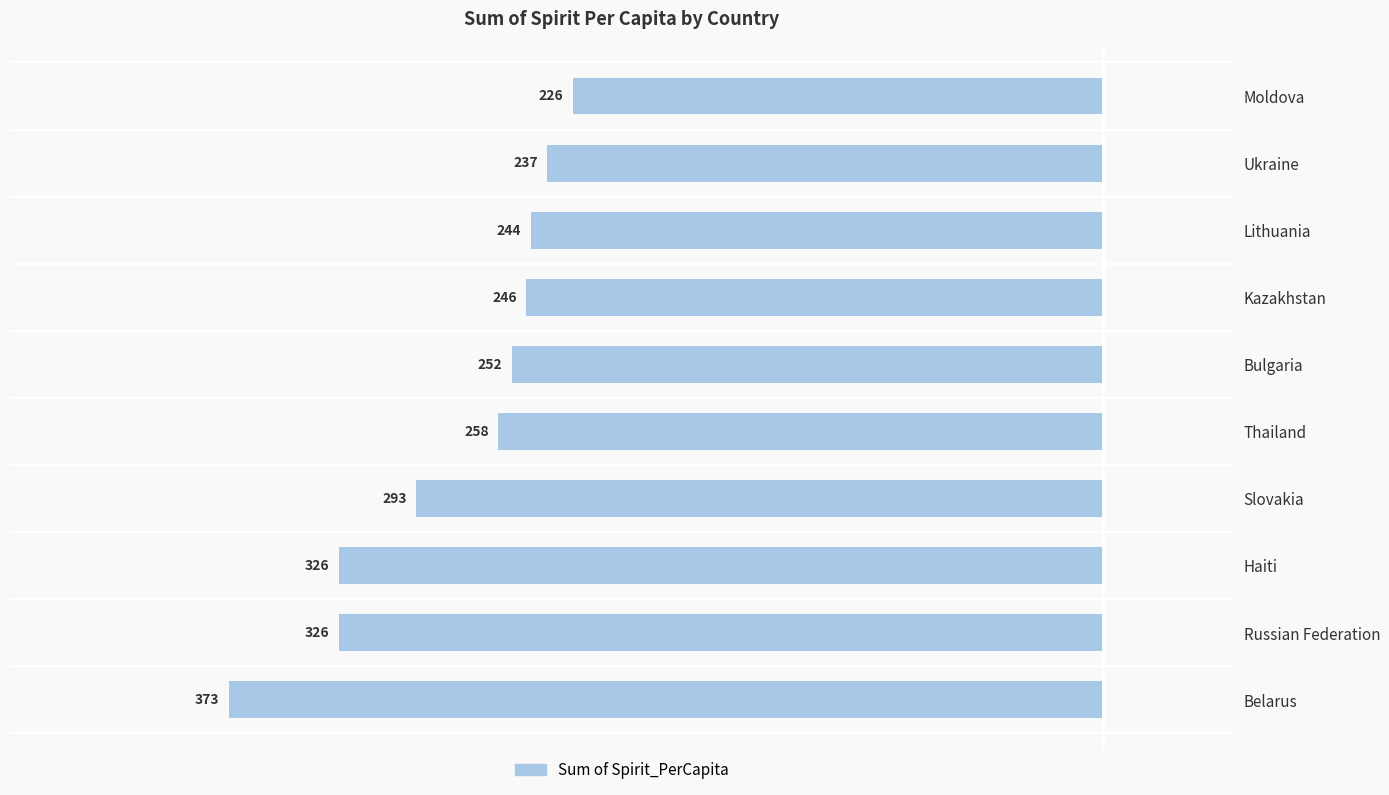

How many bars are there in total?

10